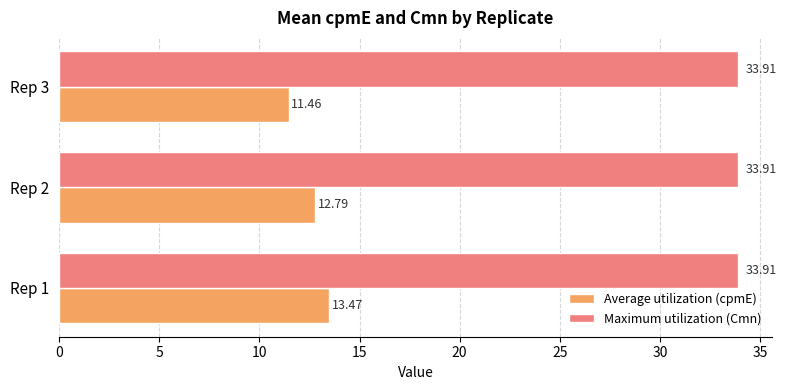

Is the value of Average utilization (cpmE) at Rep 2 greater than the value of Maximum utilization (Cmn) at Rep 2?

No